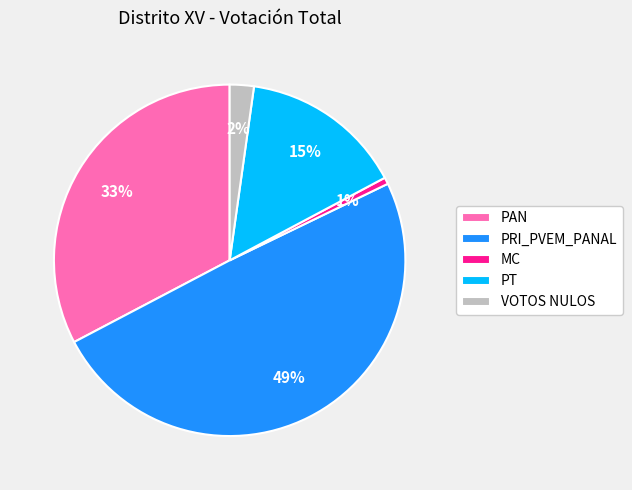

Which slice is the largest?

PRI_PVEM_PANAL